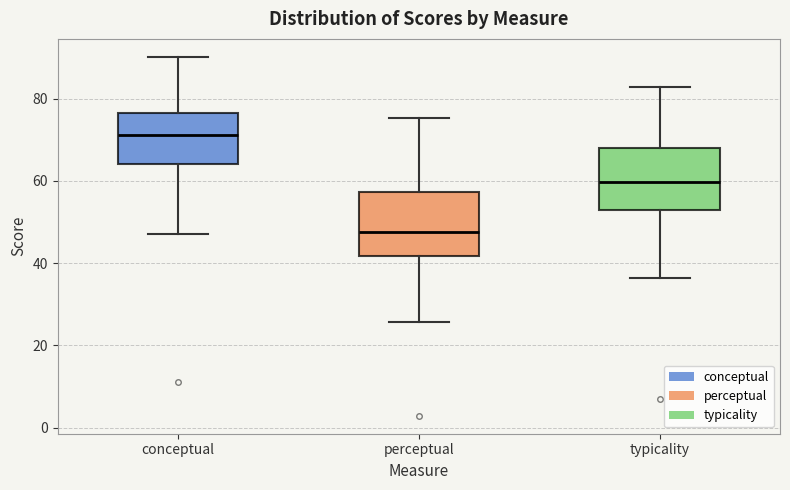

Reading left to right, read every box against the y-axis: the position of its median line, the range the box covers, and the ends of its whiskers. The values are not printed on the chart, so give them approximately, as read against the axis.

conceptual: median 72, box 64 to 76, whiskers 48 to 90
perceptual: median 48, box 42 to 58, whiskers 26 to 76
typicality: median 60, box 54 to 68, whiskers 36 to 82